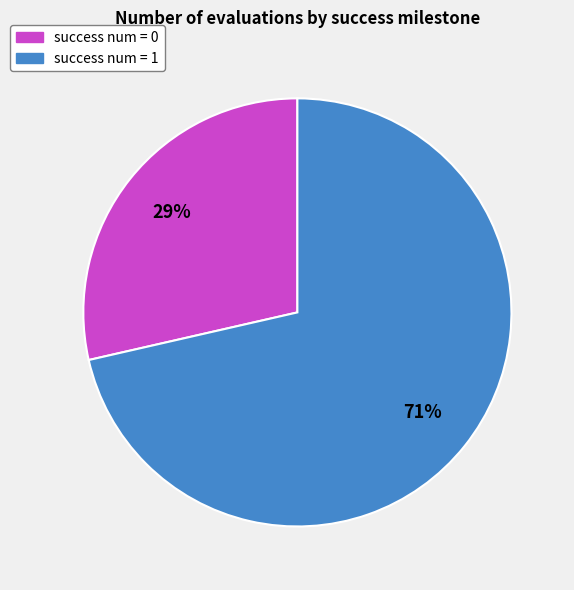

To the nearest percent, what is the average slice percentage?

50%